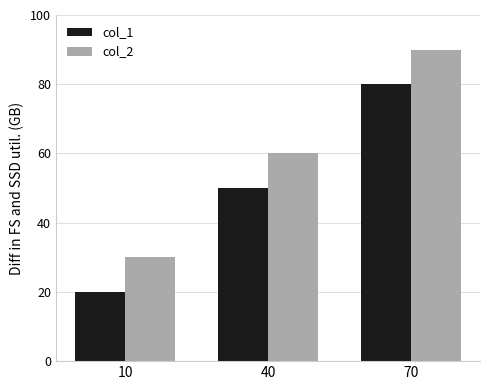

How many groups of bars are there?

3